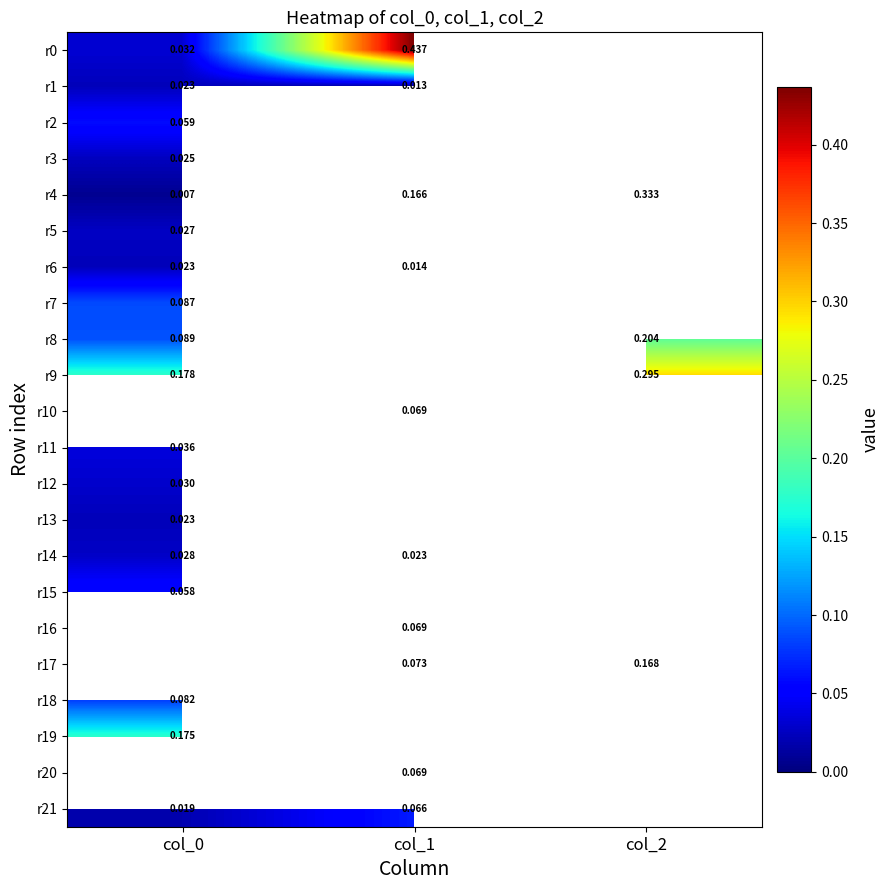

The r21 series shows 0.0 at col_2. True or false?

False